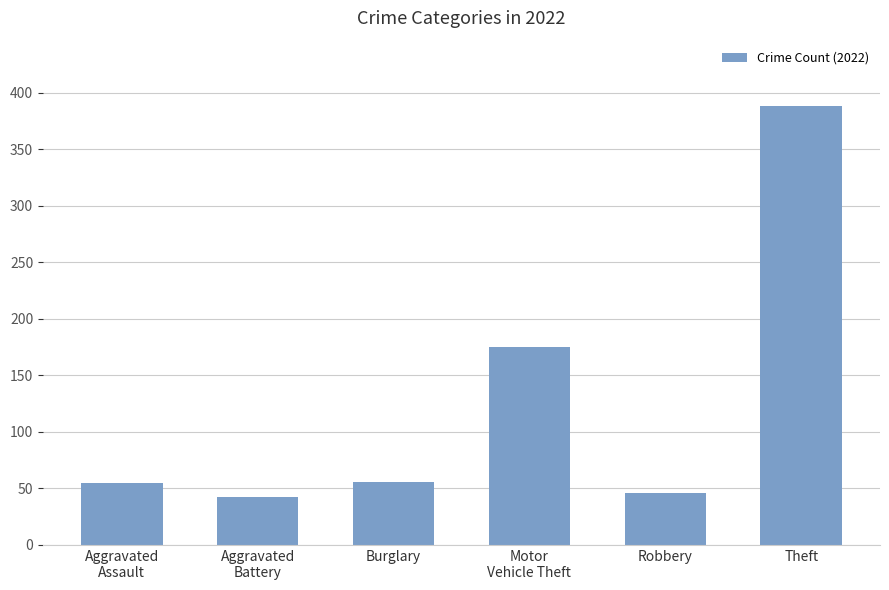

What is the label of the 1st bar from the left?

Aggravated
Assault